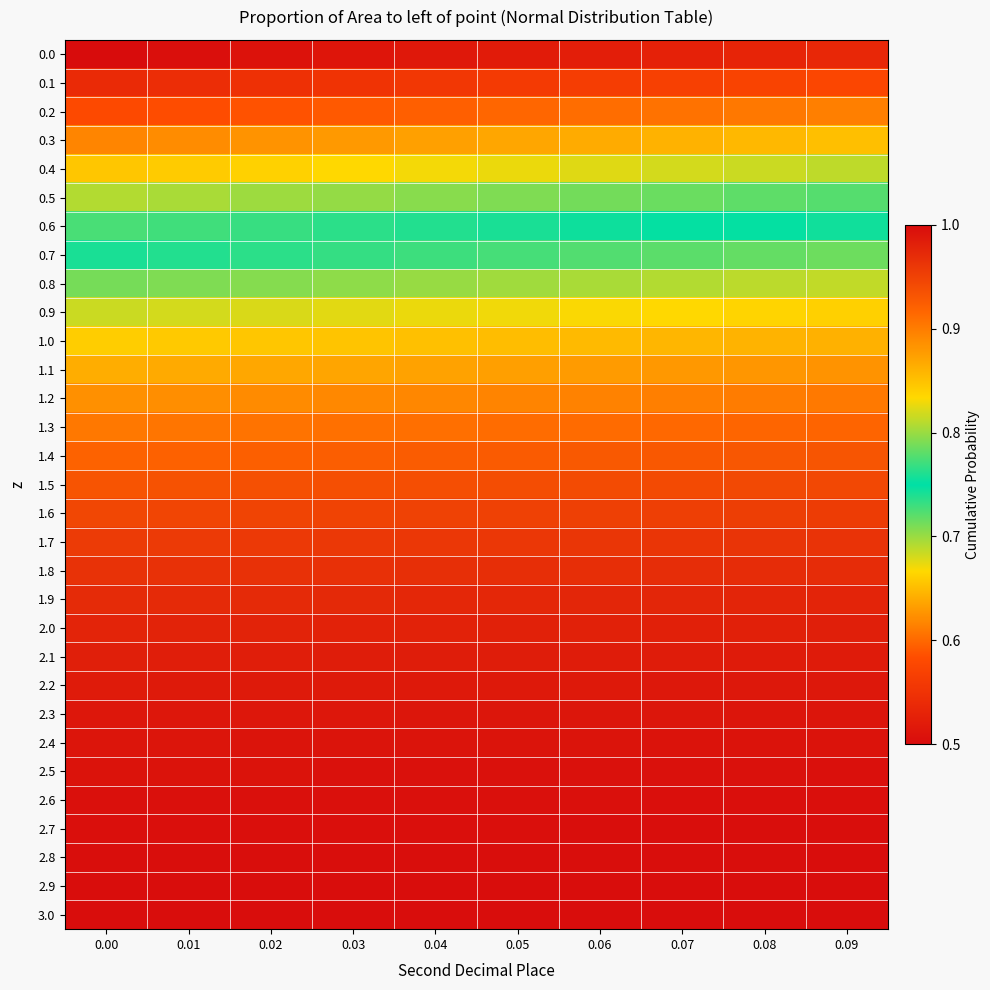

What is the smallest value displayed?

0.5